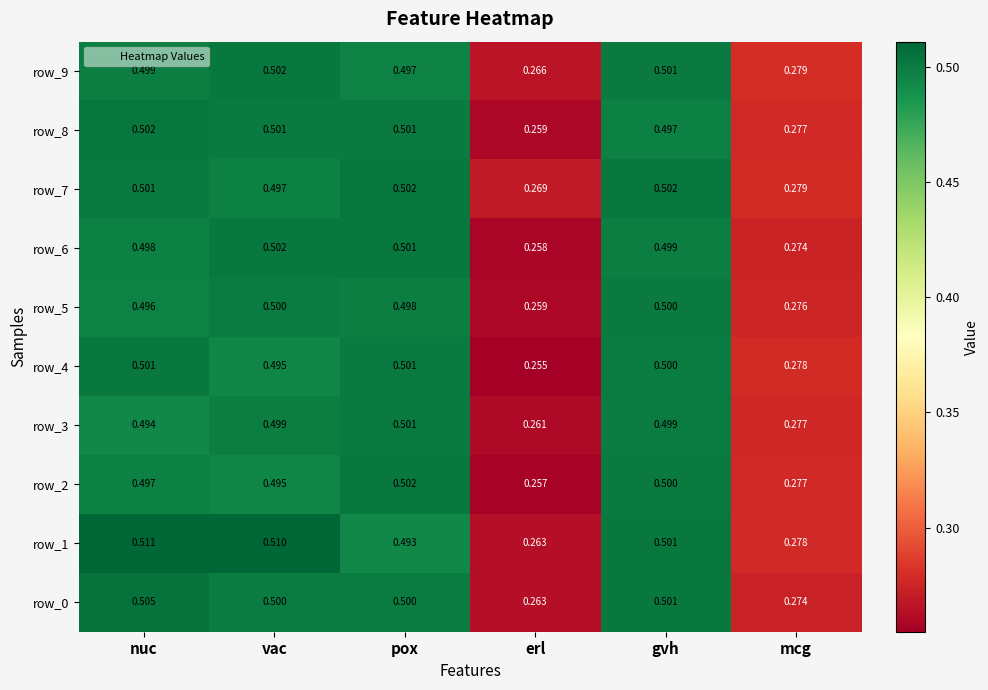

Where is row_6 nearest to the value 0?

erl